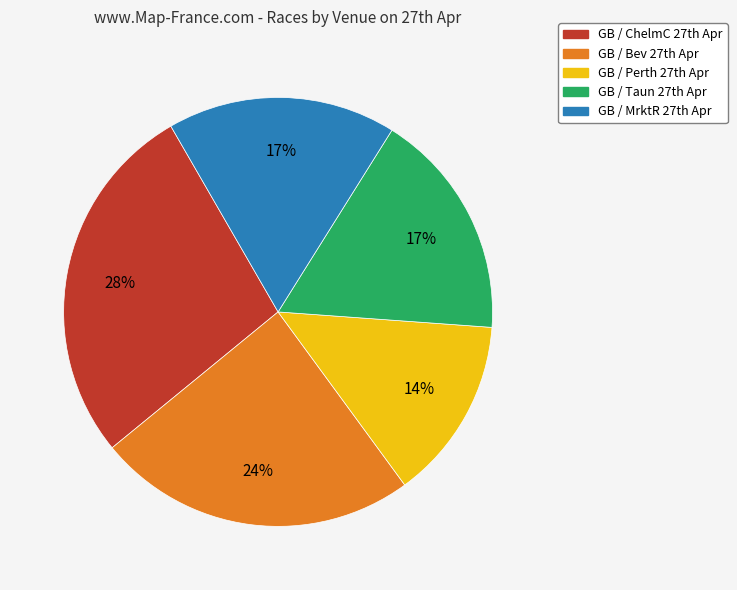

Which category has the biggest portion of the pie?

GB / ChelmC 27th Apr